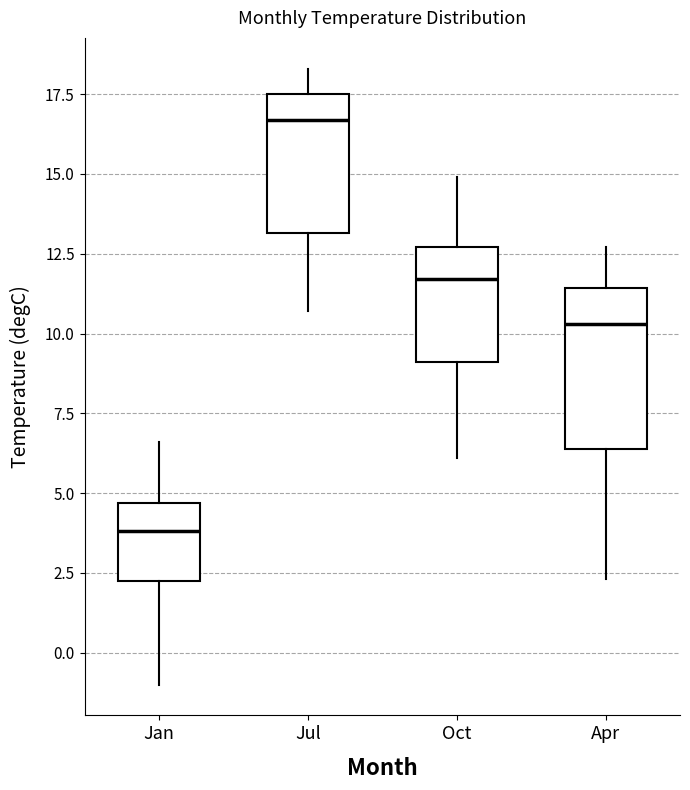

Where is the upper edge of the box for Oct on the y-axis? The values are not printed on the chart, so give them approximately, as read against the axis.

12.5